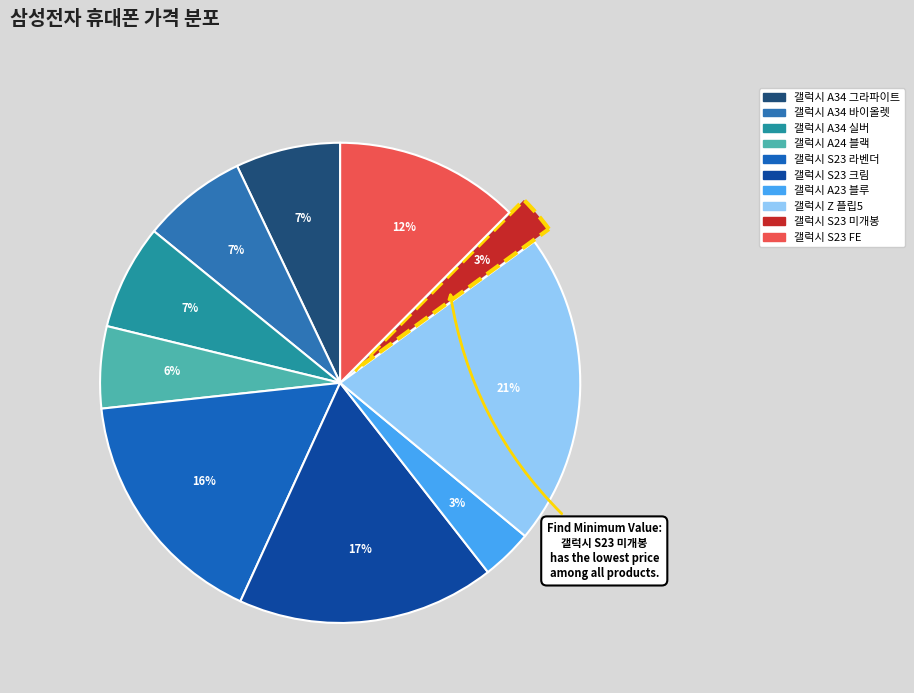

Which slice is the largest?

갤럭시 Z 플립5